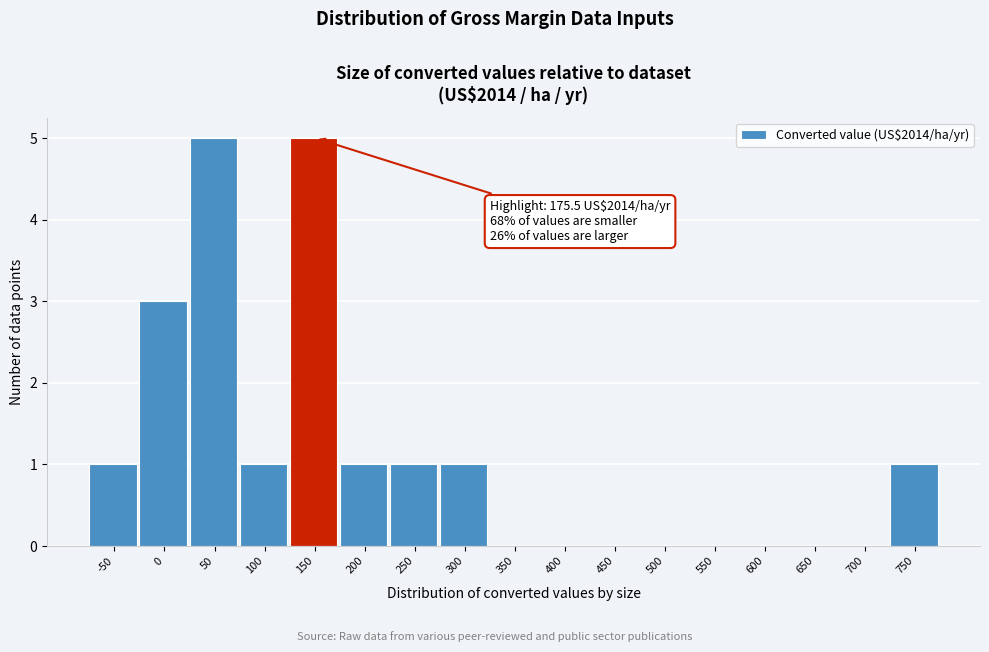

Reading left to right, what are all the values shown in this chart?

-50=1	0=3	50=5	100=1	150=5	200=1	250=1	300=1	350=0	400=0	450=0	500=0	550=0	600=0	650=0	700=0	750=1